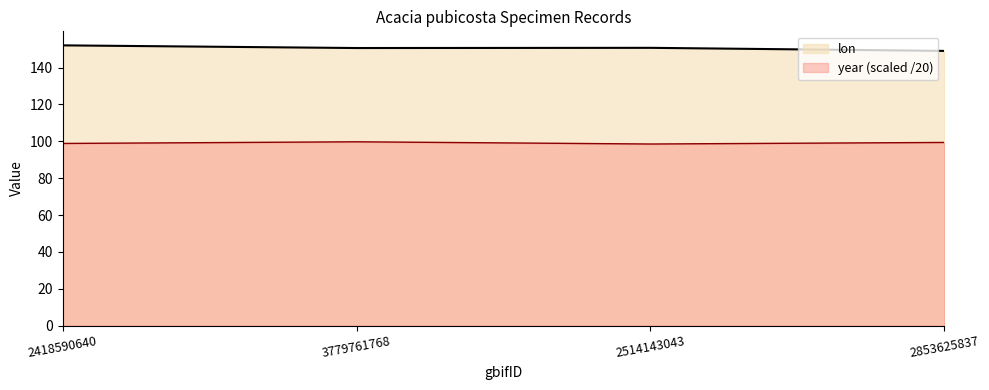

What position from the left is 3779761768?

2